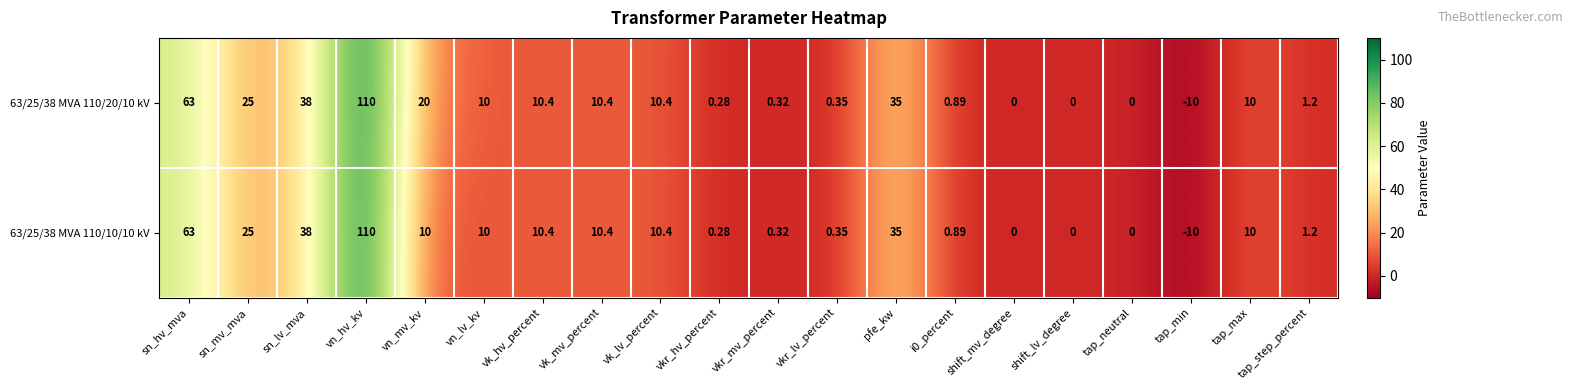

Which category has the highest value in the 63/25/38 MVA 110/20/10 kV series?

vn_hv_kv